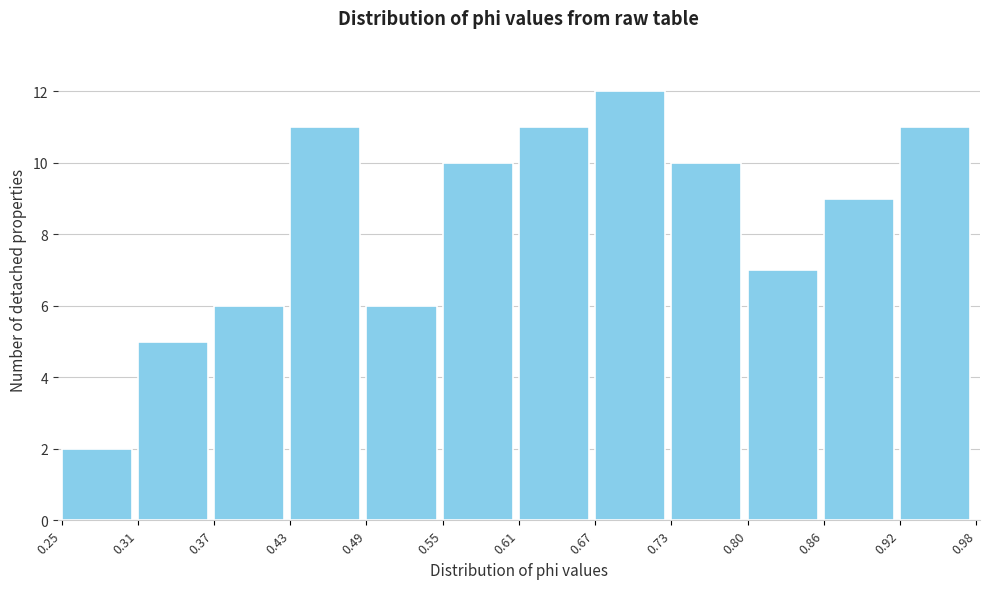

How tall is the bar that spans 0.37 to 0.43 on the x-axis? The values are not printed on the chart, so give them approximately, as read against the axis.

6